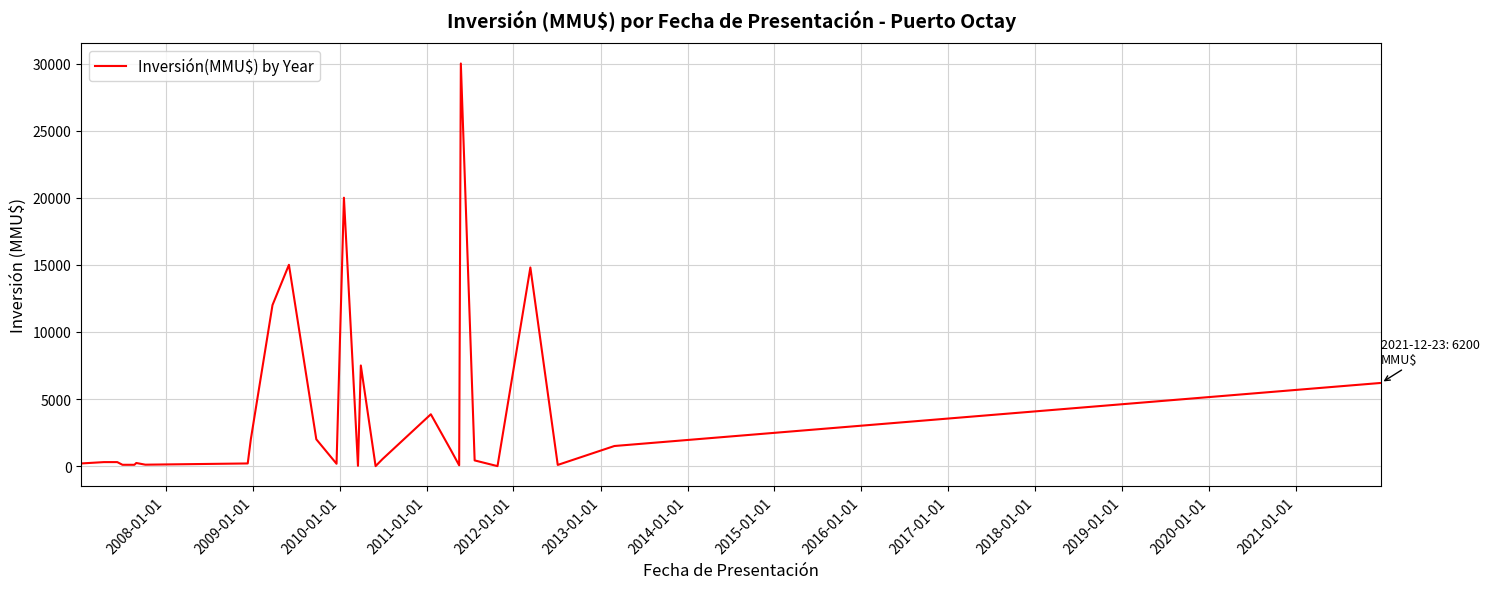

How many series are shown in this chart?

1